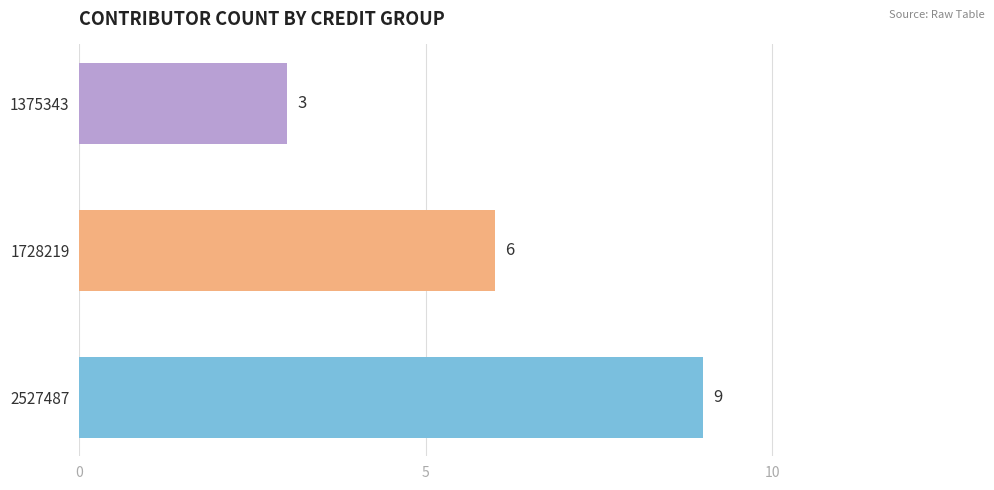

What value does the data have at 1375343?

3